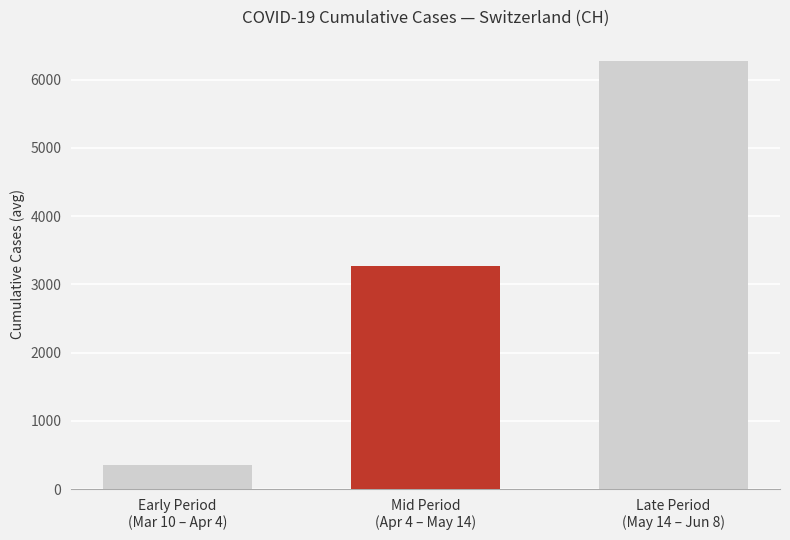

What is the difference between the values at Late Period
(May 14 – Jun 8) and Early Period
(Mar 10 – Apr 4)?

5916.9